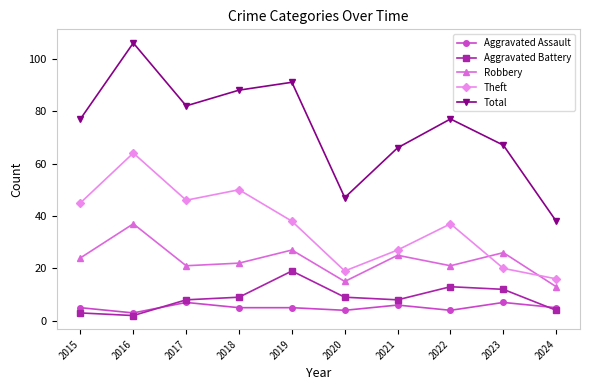

What value does the Aggravated Assault series have at 2021?

6